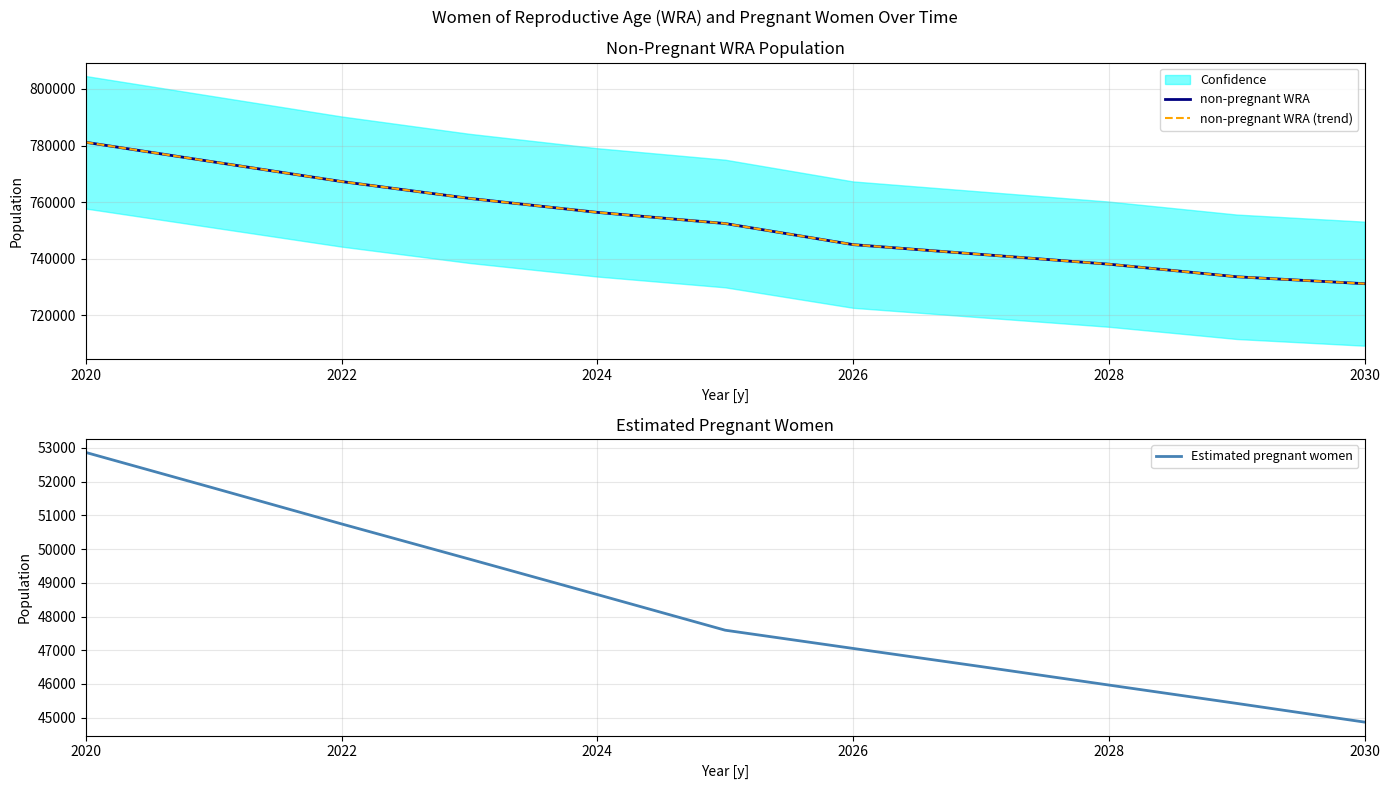

At which label does Estimated pregnant women first exceed 47594?

2020